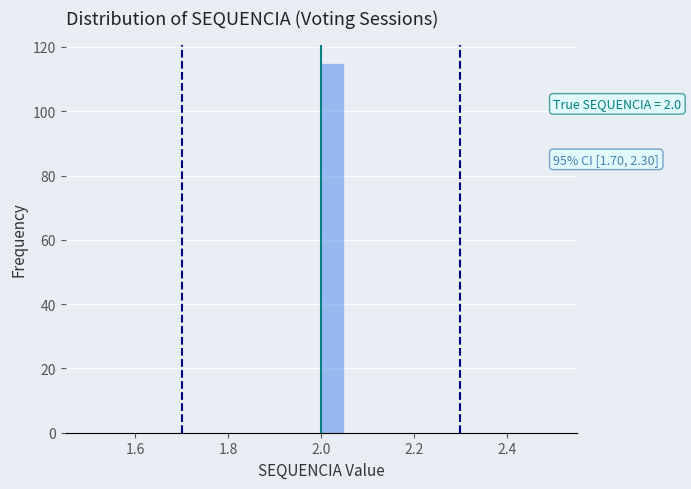

Read against the x-axis, roughly where is the centre of the tallest bar?

2.02